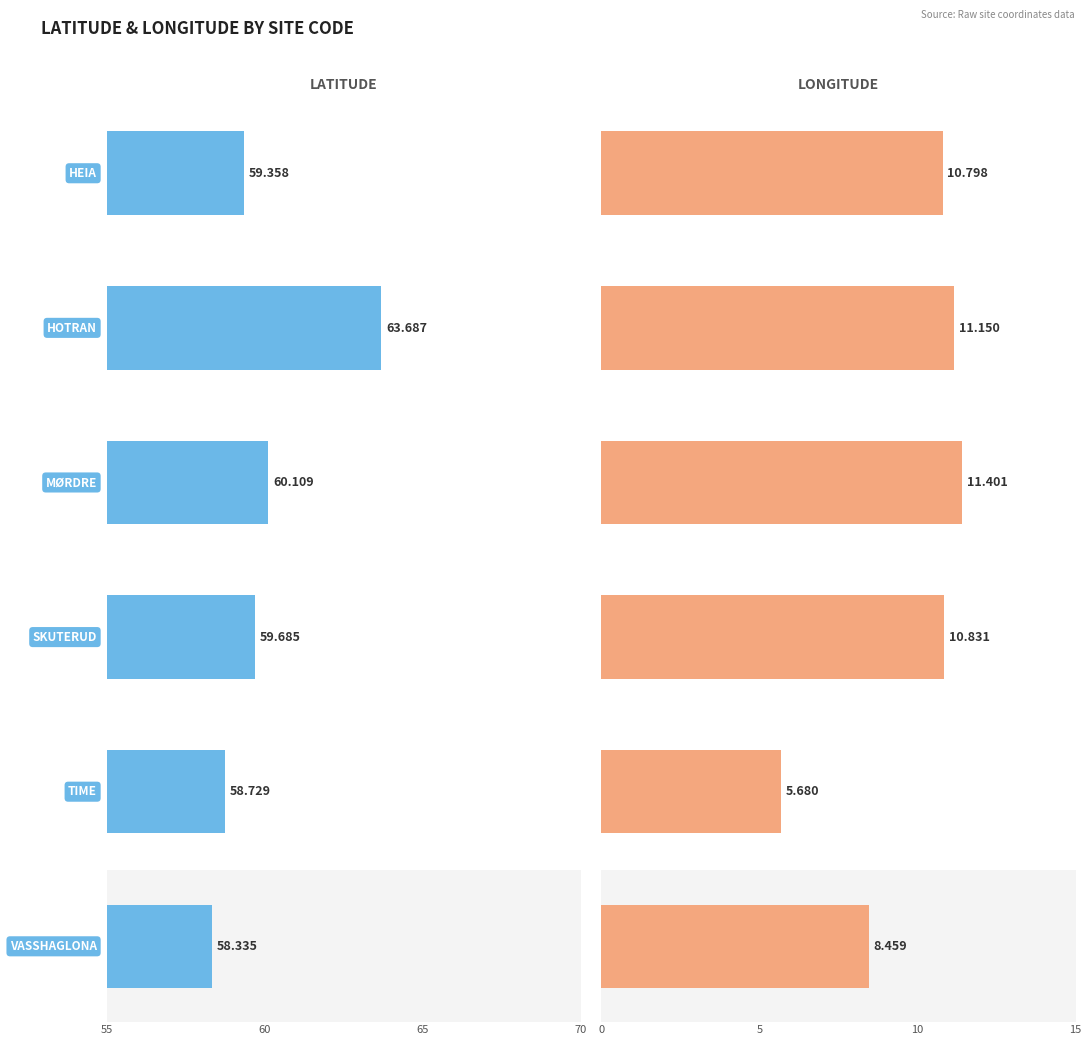

List the series in order of their peak value, lowest first.

LONGITUDE, LATITUDE